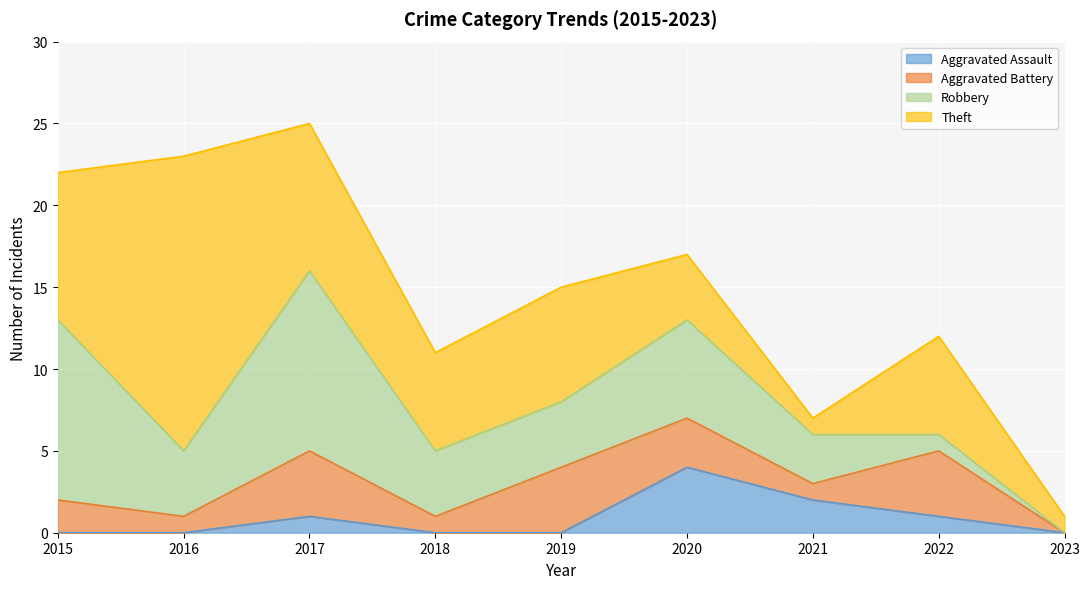

What is the approximate value of Theft at 2017?

9